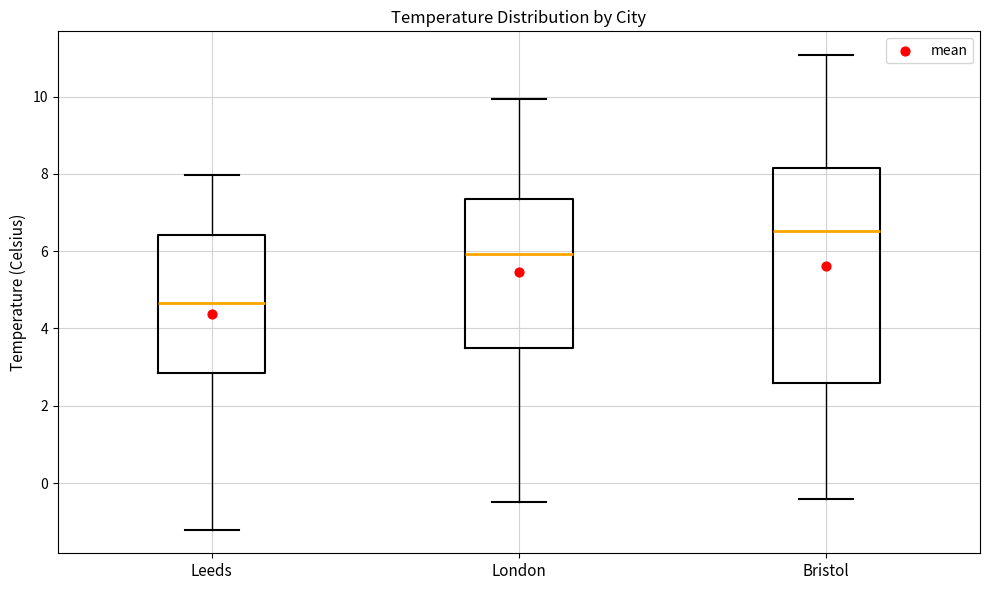

Reading left to right, read every box against the y-axis: the position of its median line, the range the box covers, and the ends of its whiskers. The values are not printed on the chart, so give them approximately, as read against the axis.

Leeds: median 4.6, box 2.8 to 6.4, whiskers -1.2 to 8.0
London: median 6.0, box 3.6 to 7.4, whiskers -0.4 to 10.0
Bristol: median 6.6, box 2.6 to 8.2, whiskers -0.4 to 11.0